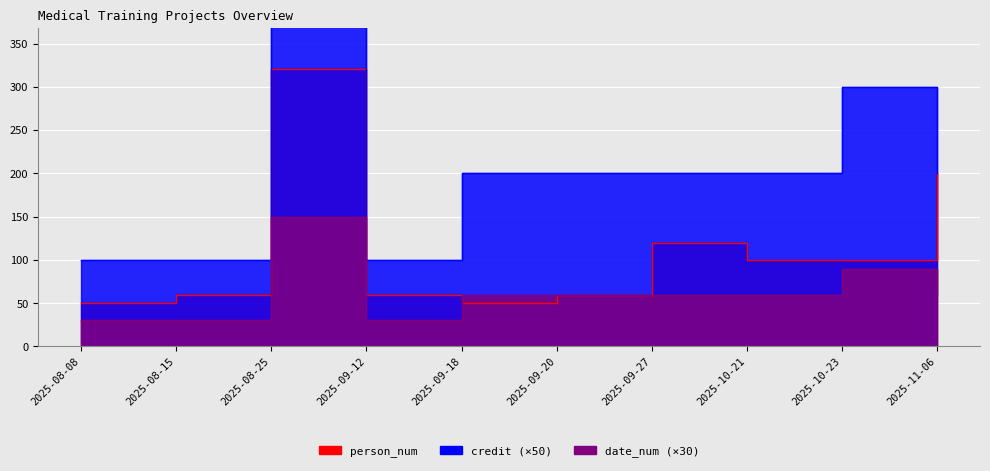

Reading left to right, transcribe all the data shown in this chart.

person_num: 2025-08-08=50	2025-08-15=60	2025-08-25=320	2025-09-12=60	2025-09-18=50	2025-09-20=60	2025-09-27=120	2025-10-21=100	2025-10-23=100	2025-11-06=200
credit: 2025-08-08=100	2025-08-15=100	2025-08-25=500	2025-09-12=100	2025-09-18=200	2025-09-20=200	2025-09-27=200	2025-10-21=200	2025-10-23=300	2025-11-06=200
date_num: 2025-08-08=30	2025-08-15=30	2025-08-25=150	2025-09-12=30	2025-09-18=60	2025-09-20=60	2025-09-27=60	2025-10-21=60	2025-10-23=90	2025-11-06=60